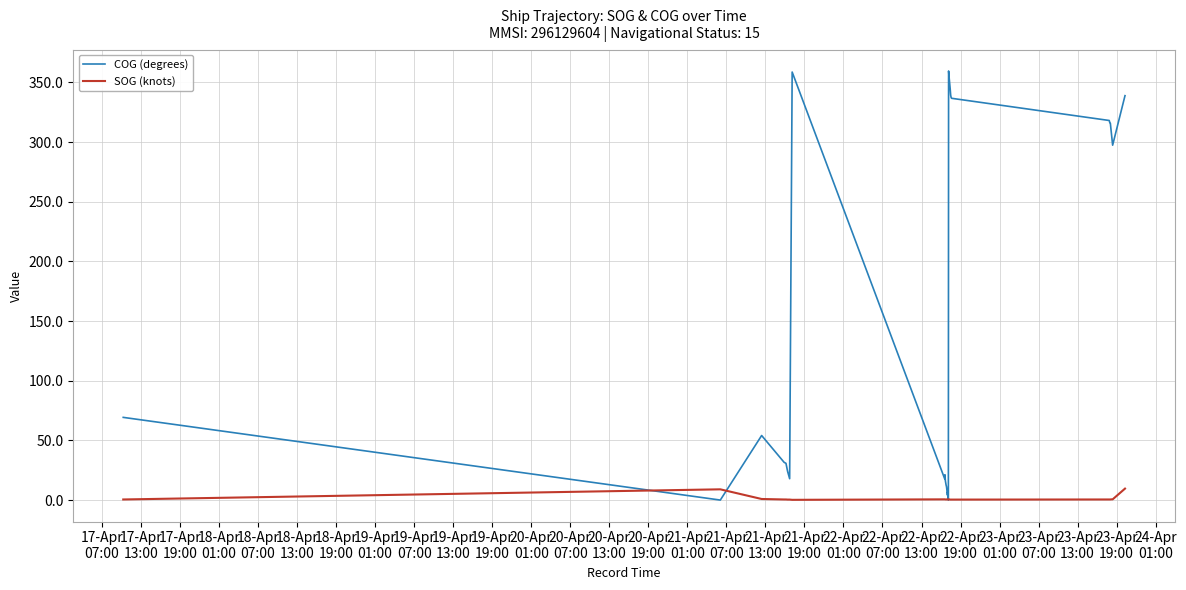

Is the value of SOG (knots) at 22-Apr
07:00 greater than the value of COG (degrees) at 23-Apr
19:00?

No